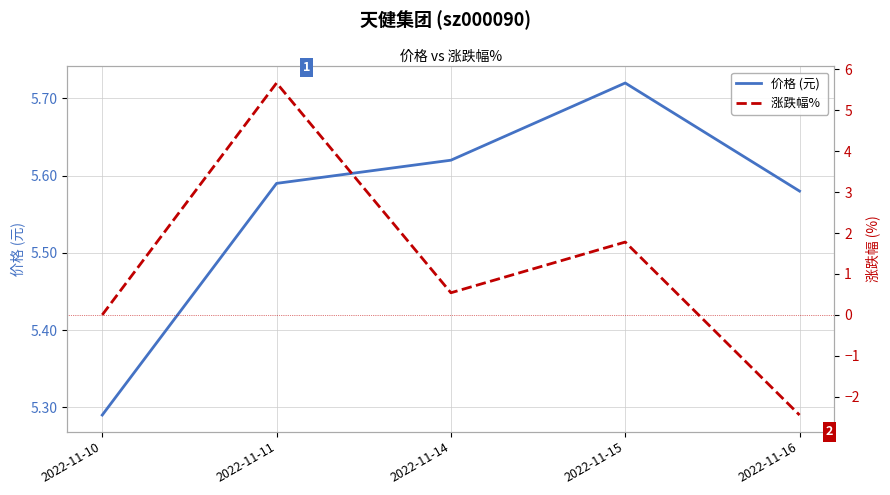

What is the value of the 涨跌幅%  point at the 3rd from the left?

0.5